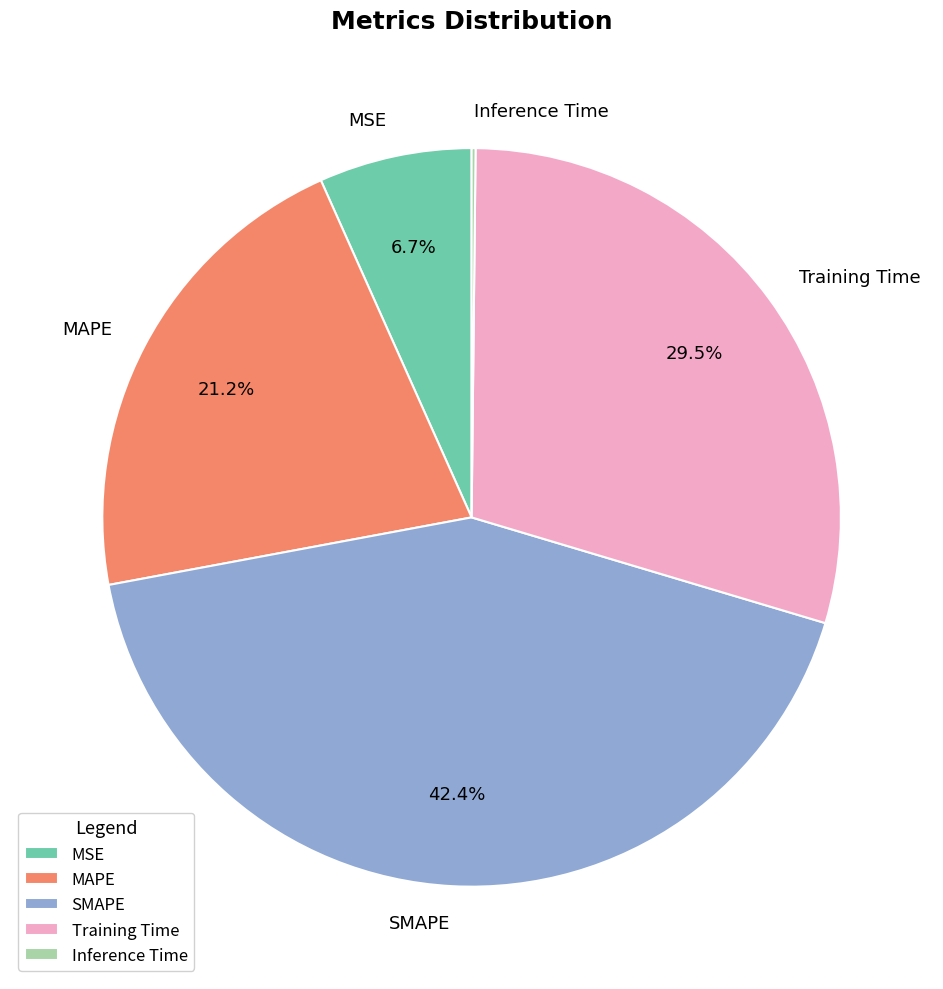

To the nearest percent, what is the difference between the largest and smallest slice percentages?

42%